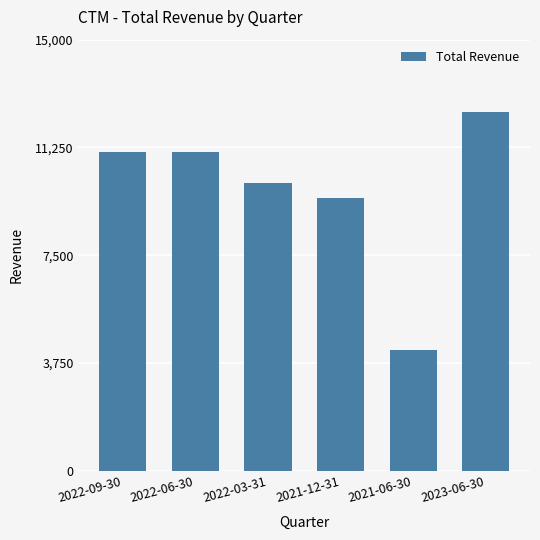

What is the difference between the maximum and minimum values?

8300